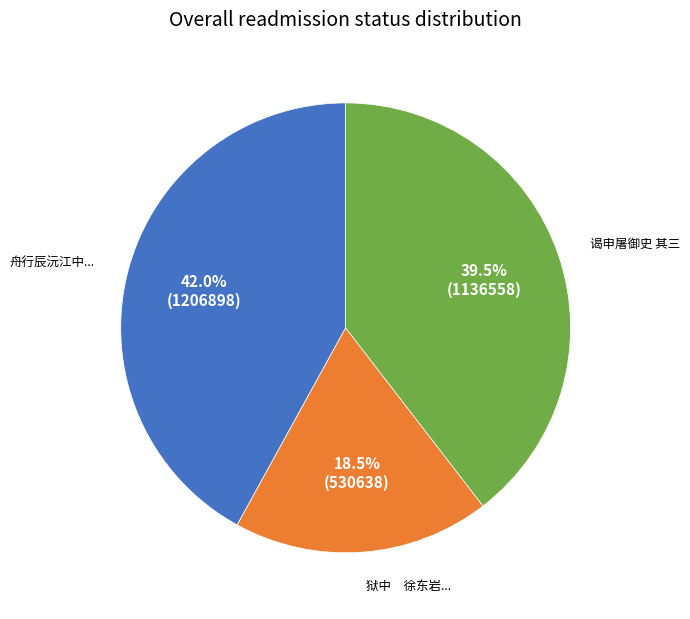

Is there any slice that represents more than half of the pie?

No